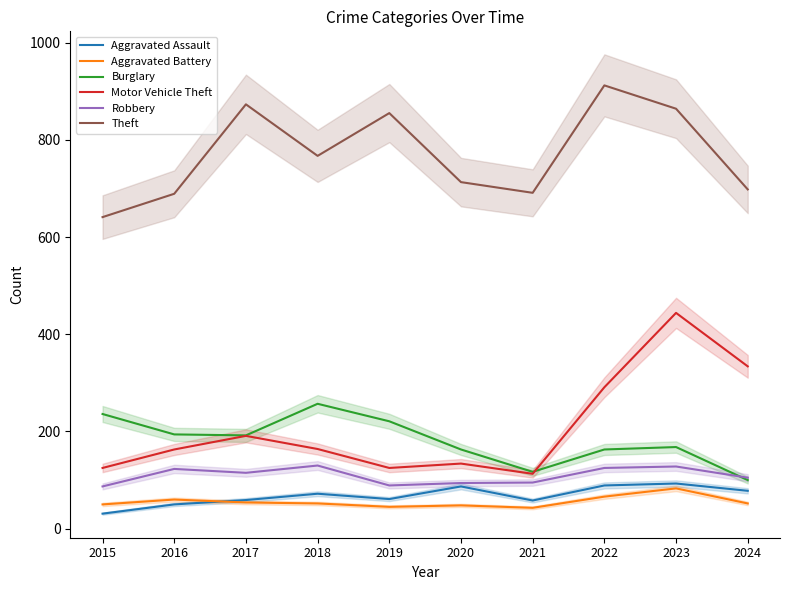

What is the value of the Burglary point at the 10th from the left?

100